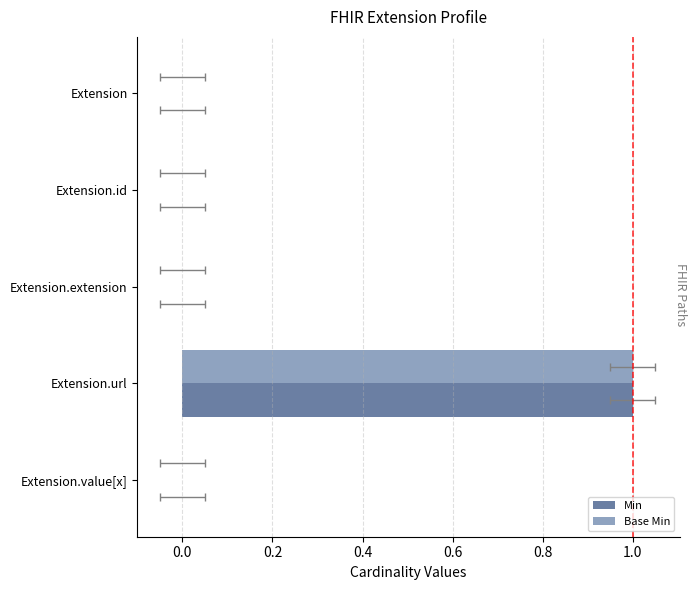

True or false: Base Min has a value of 0 at Extension.id.

True